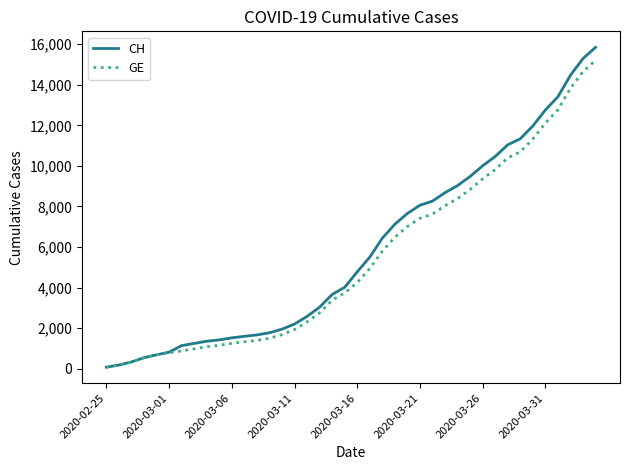

Which series has the widest spread of values?

CH